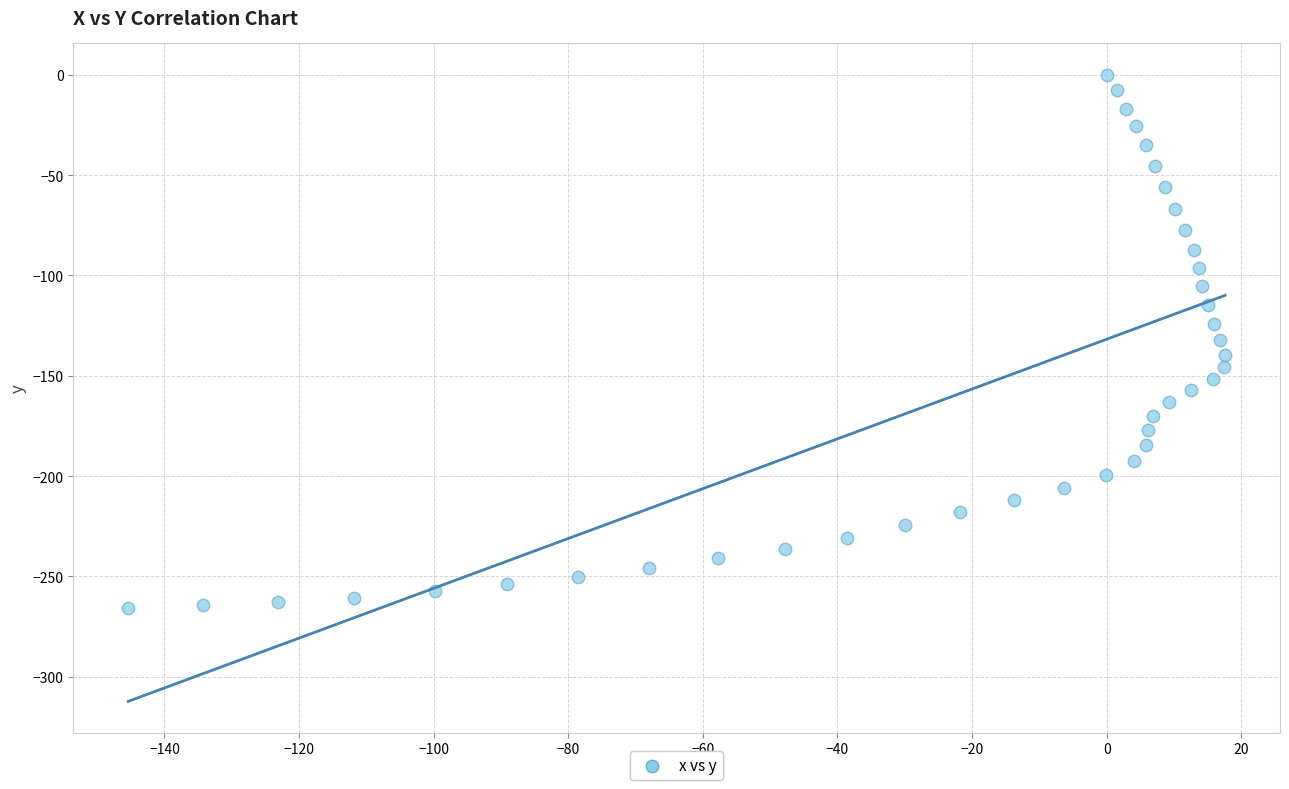

What is the range of X values (max minus min)?

163.0